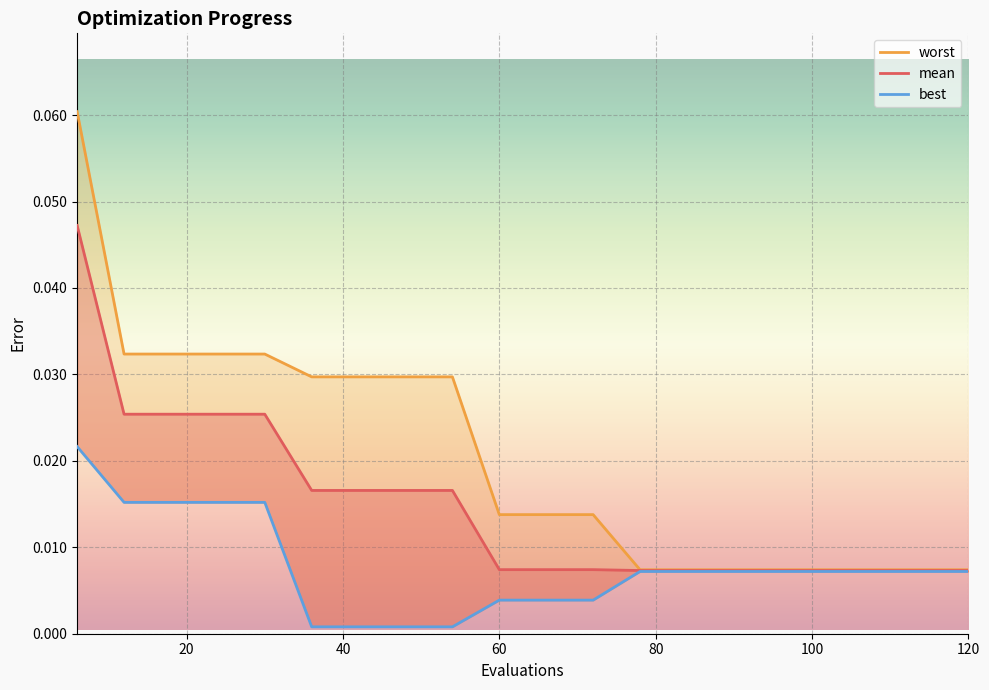

Between 48 and 90, which series saw the biggest shift?

worst